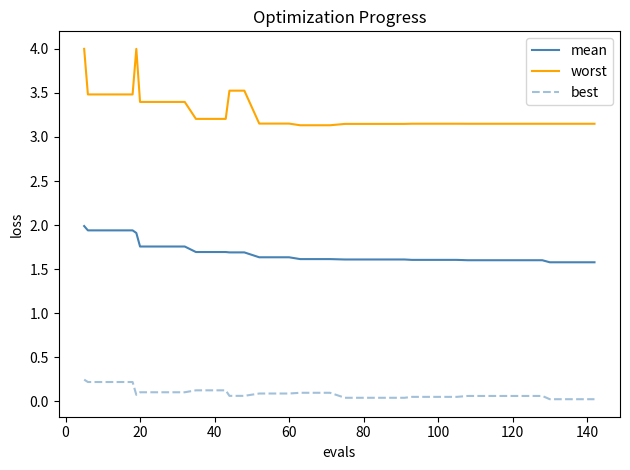

Which series has the largest range (max minus min)?

worst